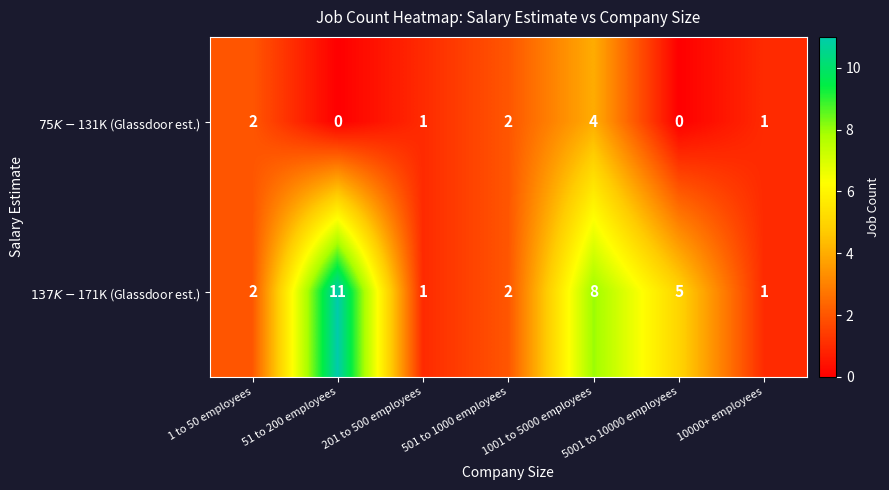

What is the spread (max minus min) of values at 5001 to 10000 employees?

5